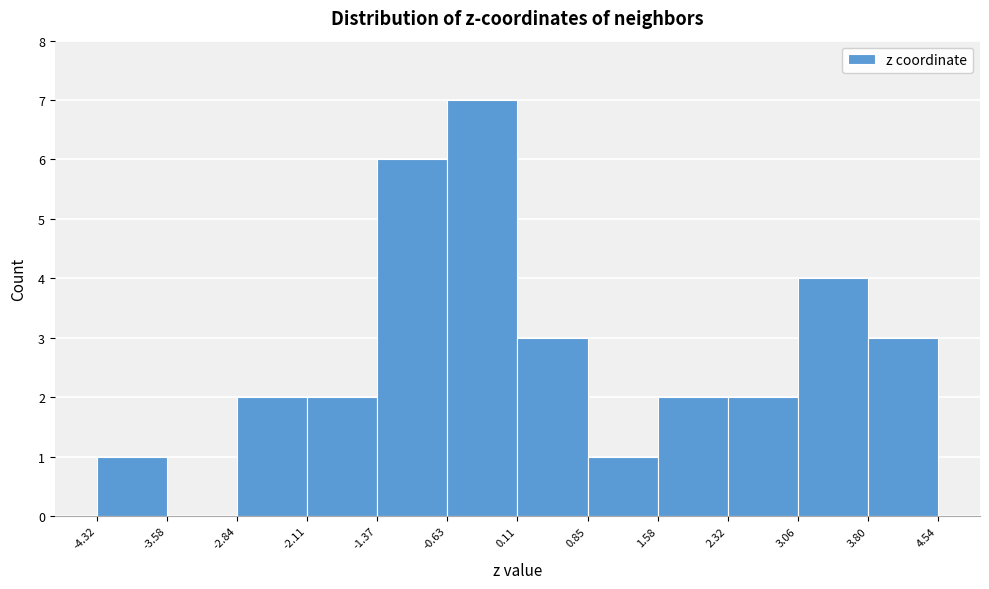

Reading left to right, transcribe this chart: for each bar, give the range it covers on the x-axis and its height. The values are not printed on the chart, so give them approximately, as read against the axis.

-4.32 to -3.58: 1
-3.58 to -2.84: 0
-2.84 to -2.11: 2
-2.11 to -1.37: 2
-1.37 to -0.63: 6
-0.63 to 0.11: 7
0.11 to 0.85: 3
0.85 to 1.58: 1
1.58 to 2.32: 2
2.32 to 3.06: 2
3.06 to 3.80: 4
3.80 to 4.54: 3